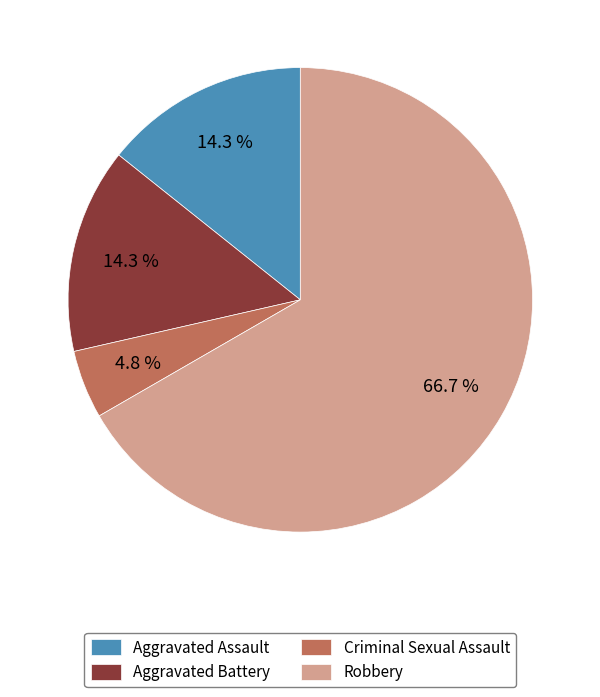

Is there any slice that represents more than half of the pie?

Yes